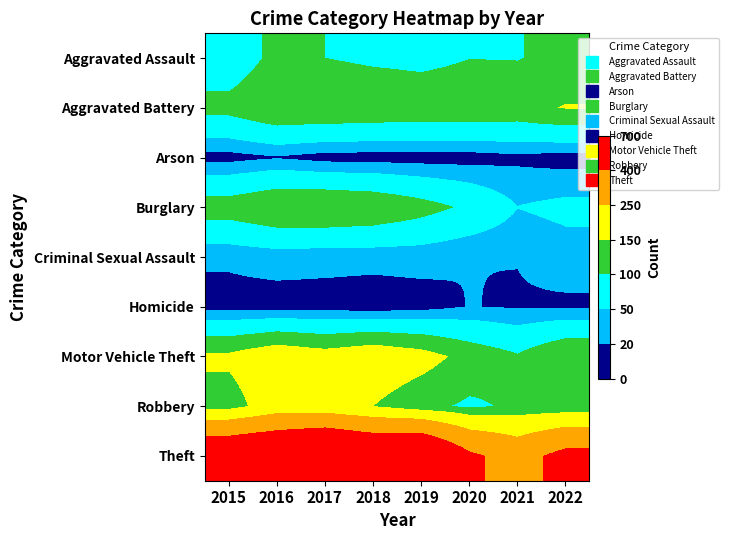

At 2022, list the series in order from largest to smallest.

Theft, Aggravated Battery, Motor Vehicle Theft, Aggravated Assault, Robbery, Burglary, Criminal Sexual Assault, Homicide, Arson